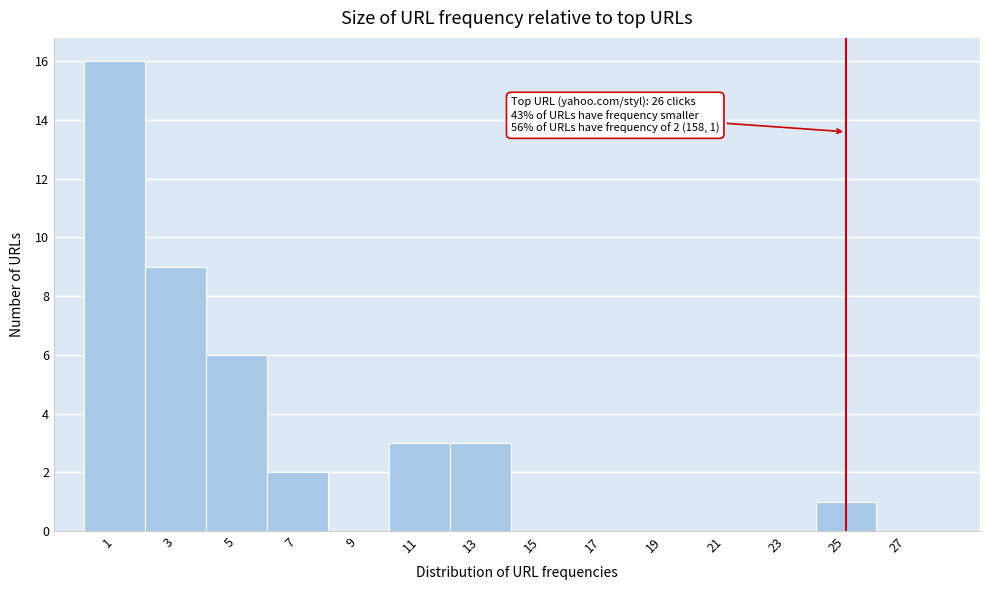

Reading right to left, what are all the values shown in this chart?

27=0	25=1	23=0	21=0	19=0	17=0	15=0	13=3	11=3	9=0	7=2	5=6	3=9	1=16